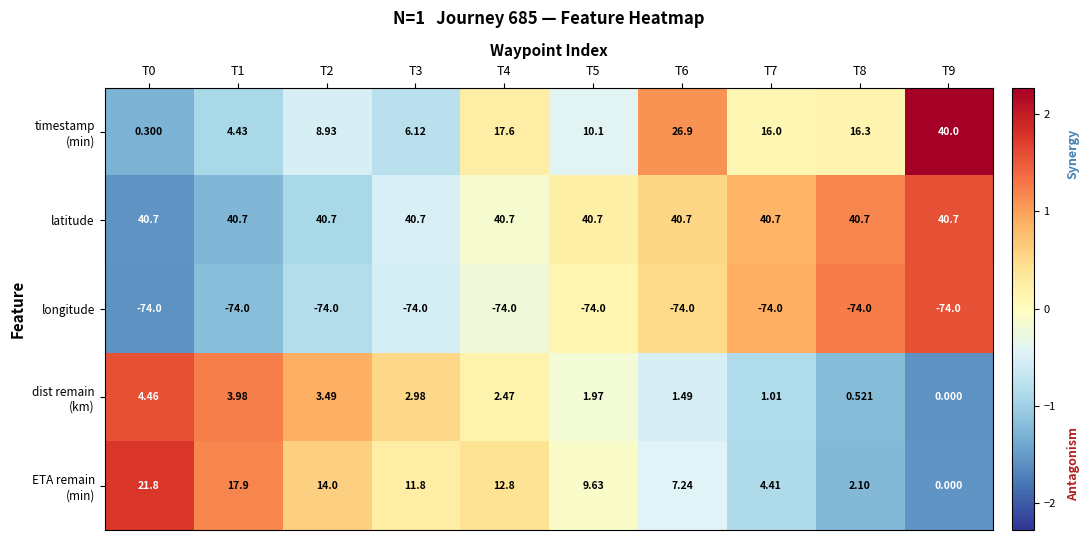

How many categories are shown in the chart?

10